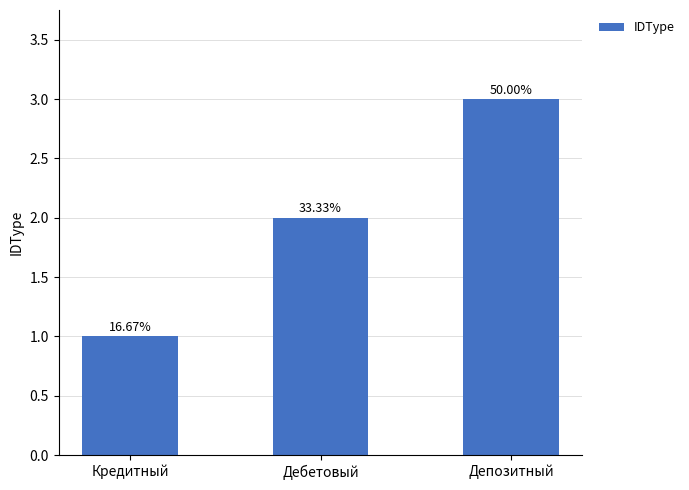

What is the average value?

2